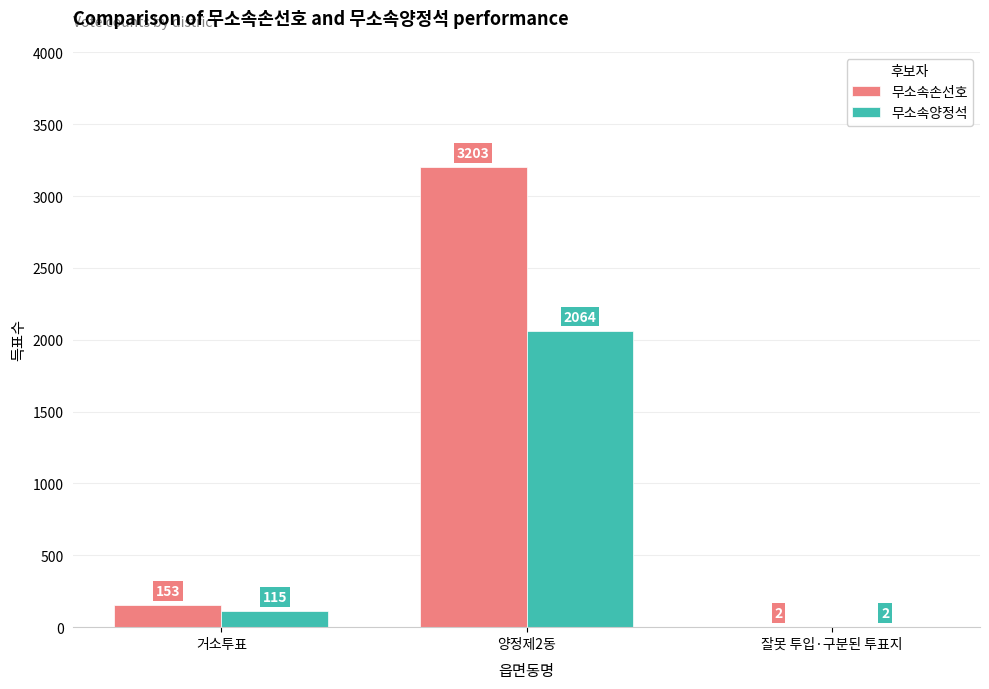

At which label is 무소속손선호 closest to 1602?

거소투표